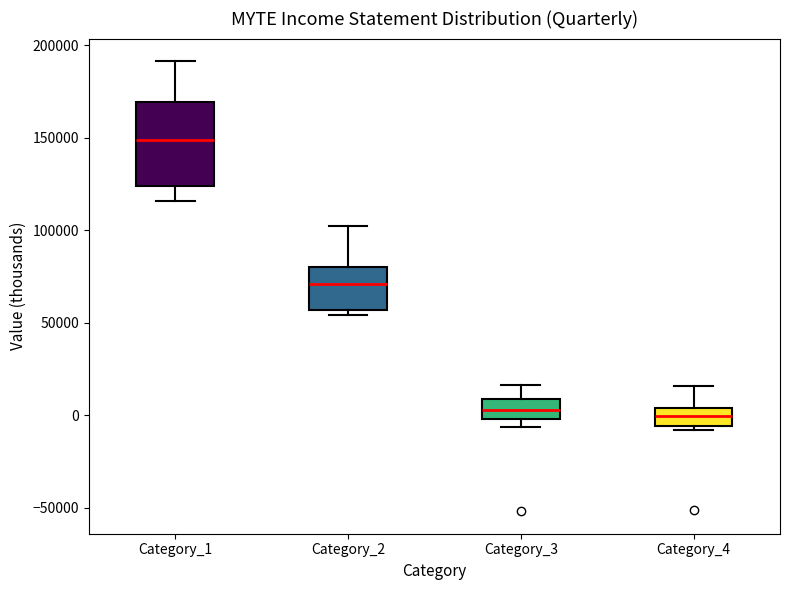

Comparing the boxes themselves (not the whiskers), which one is the tallest?

Category_1